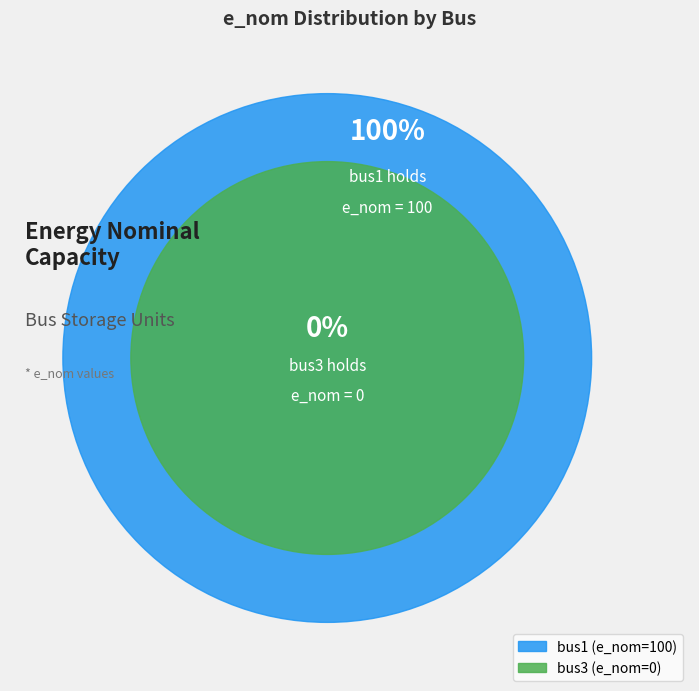

What is the smallest slice in the pie chart?

bus3